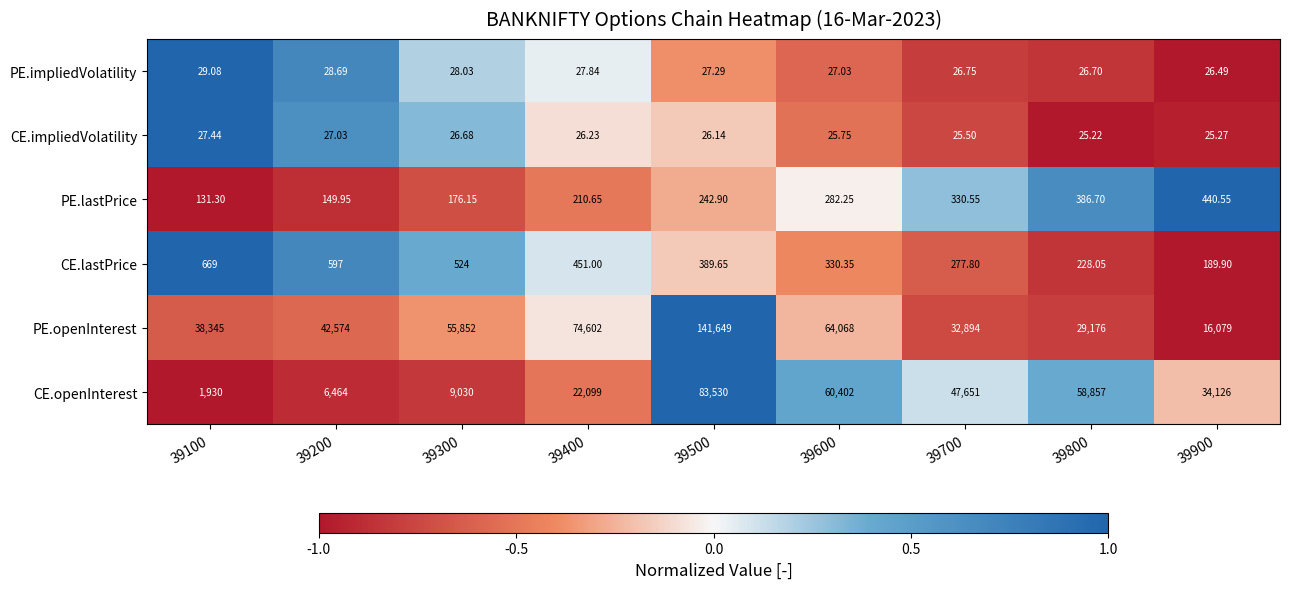

Which series has the largest total across all categories?

PE.openInterest